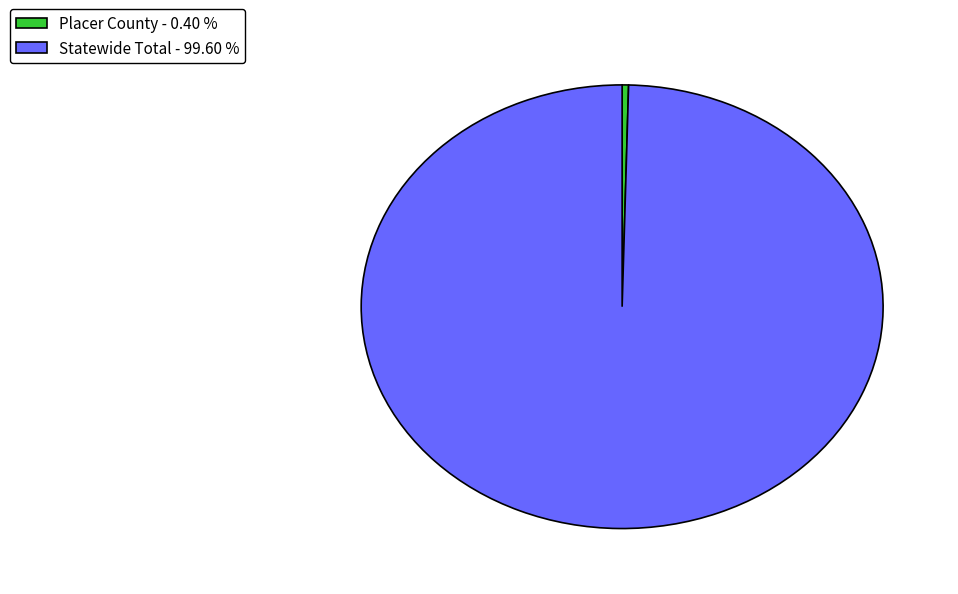

Combined, do Placer County and Statewide Total account for over 50%?

Yes